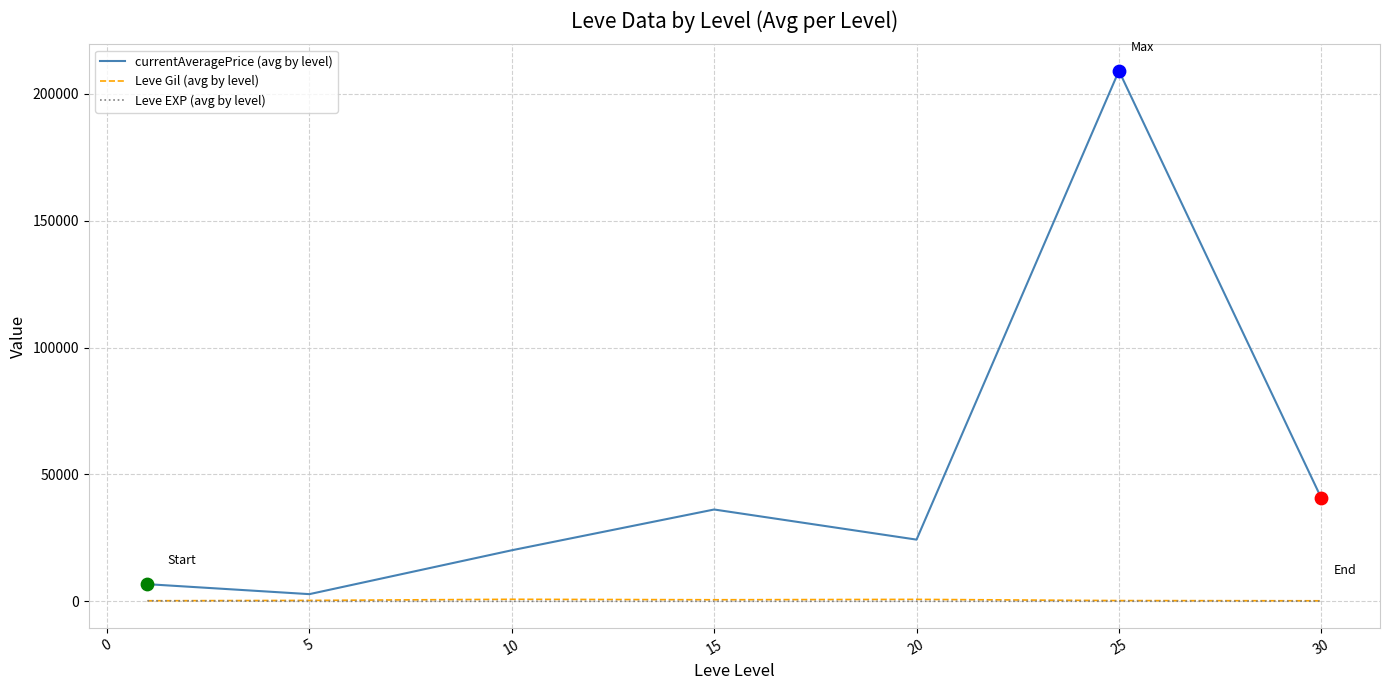

At how many categories does at least one series exceed 32281?

3